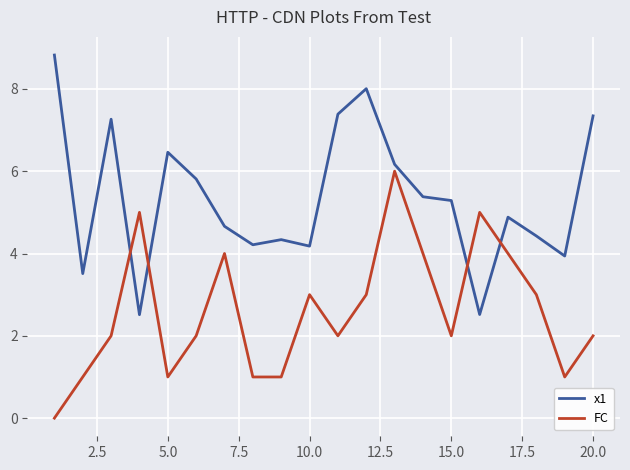

What is the difference between the maximum and minimum values in the FC series?

6.0